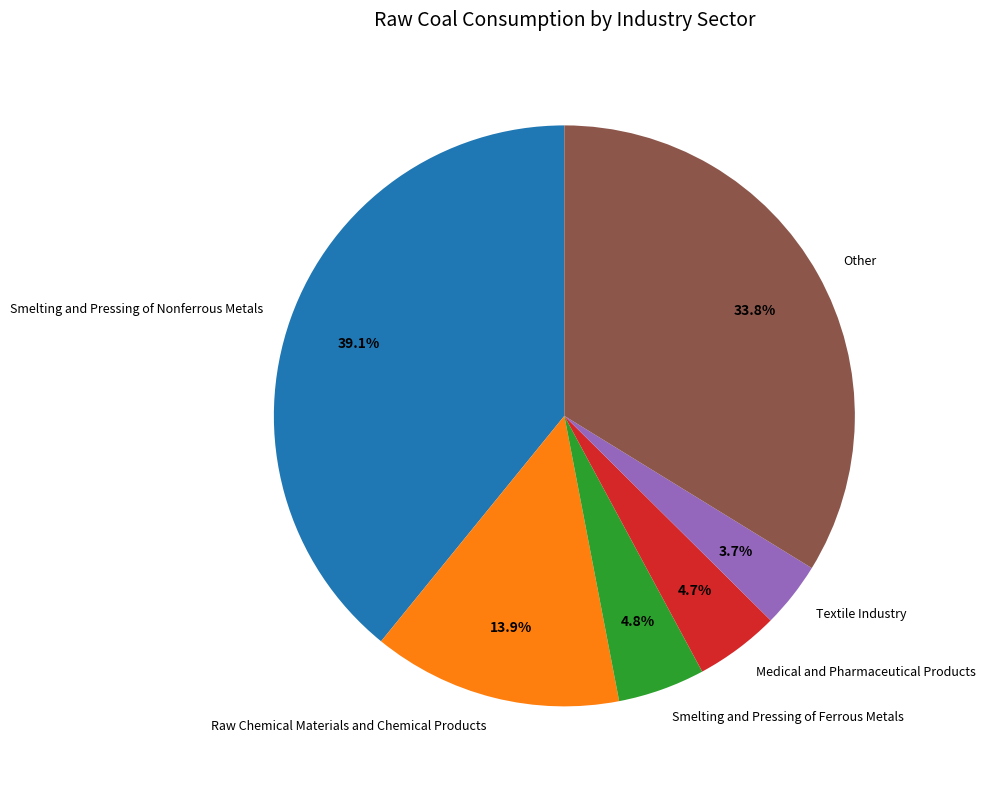

Is Textile Industry the majority of the pie?

No